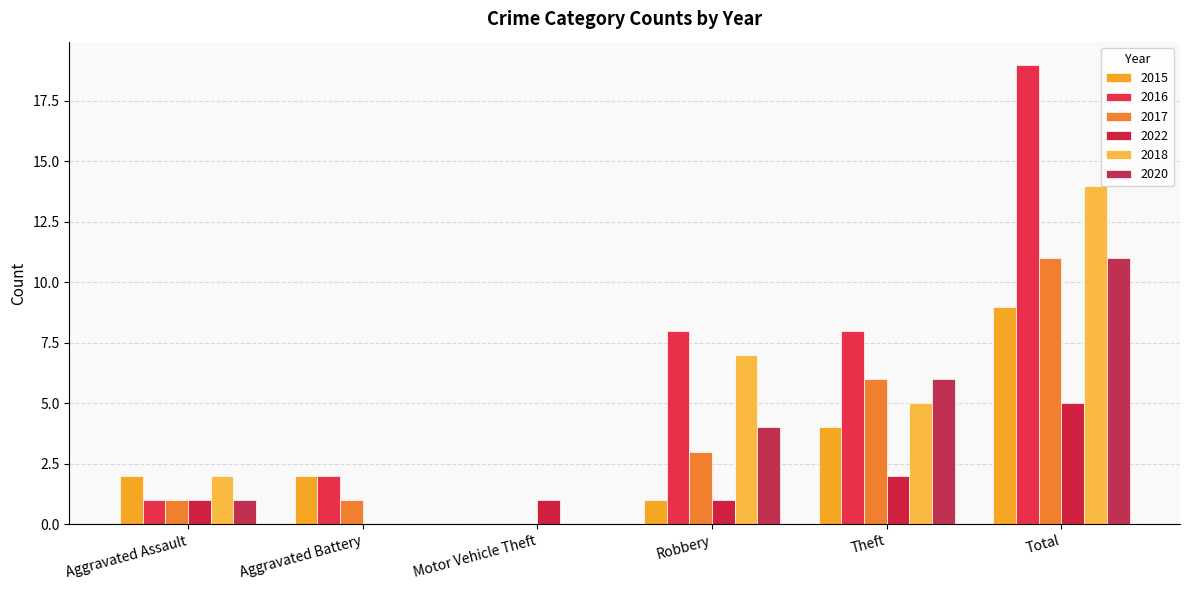

At how many categories does at least one series exceed 18?

1